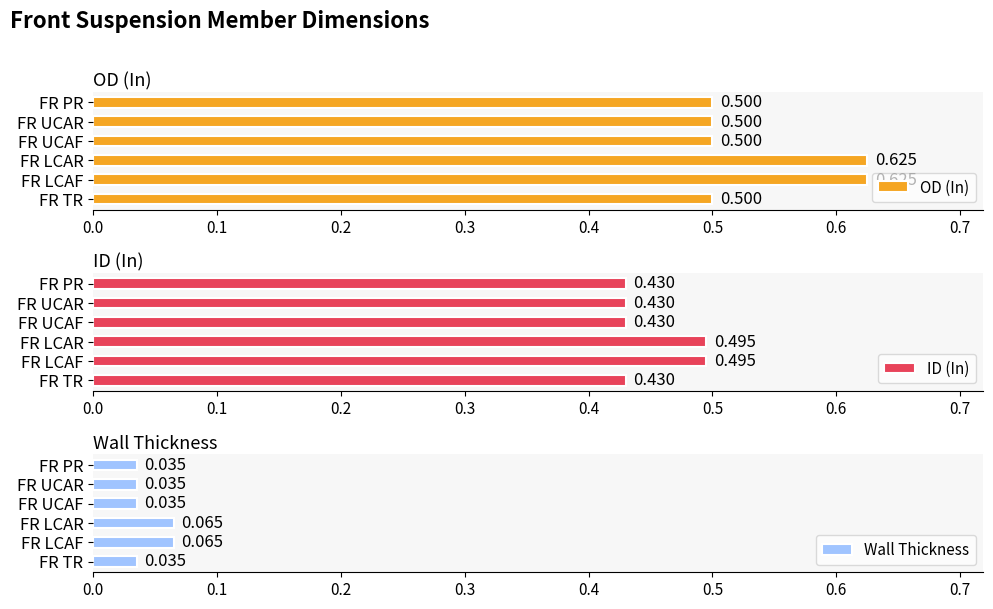

What are all the series names shown in the legend?

OD (In), ID (In), Wall Thickness